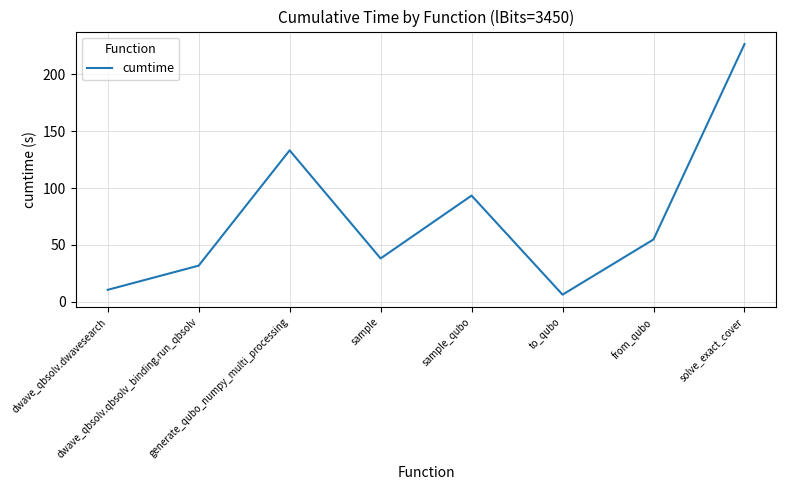

Where is the first local minimum?

sample